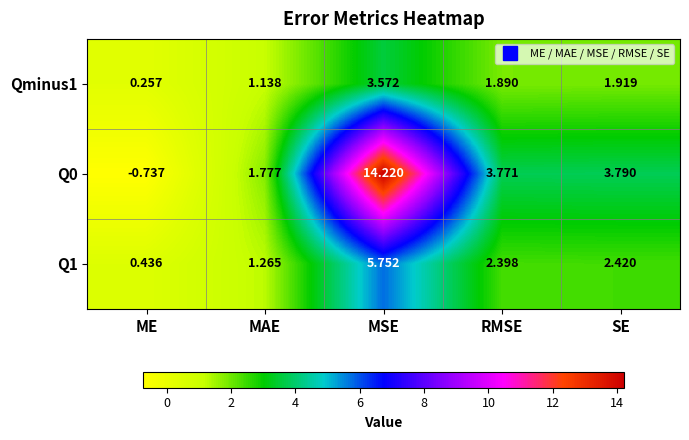

At which label is Q1 closest to 3?

SE